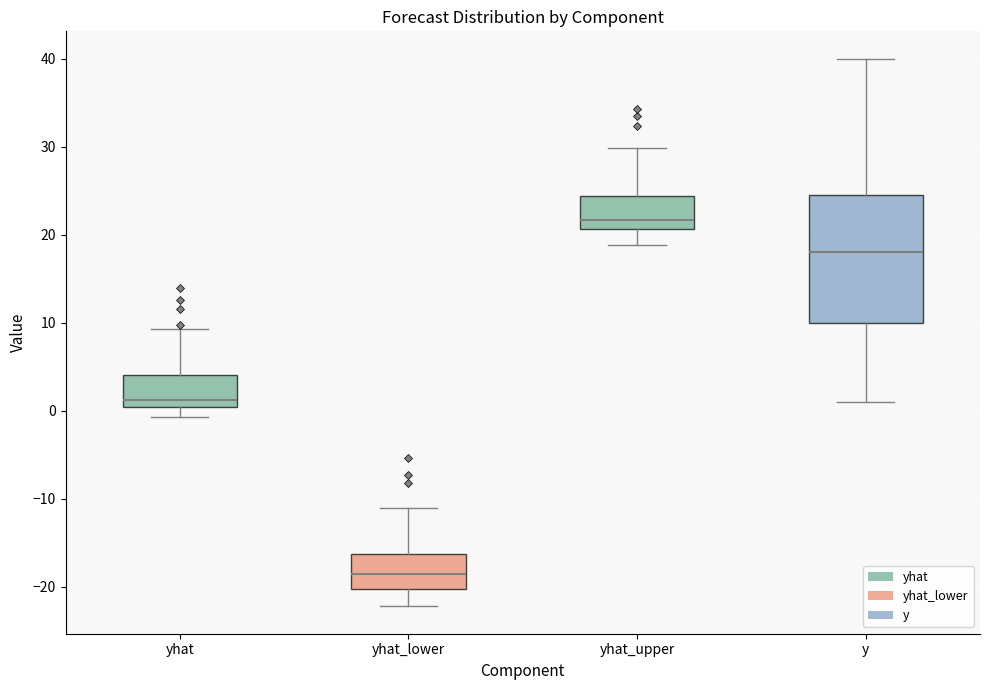

Where is the lower edge of the box for yhat_lower on the y-axis? The values are not printed on the chart, so give them approximately, as read against the axis.

-20